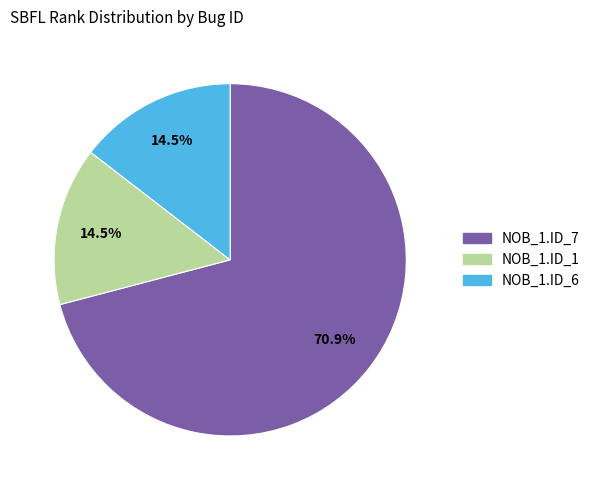

Is NOB_1.ID_7 the majority of the pie?

Yes